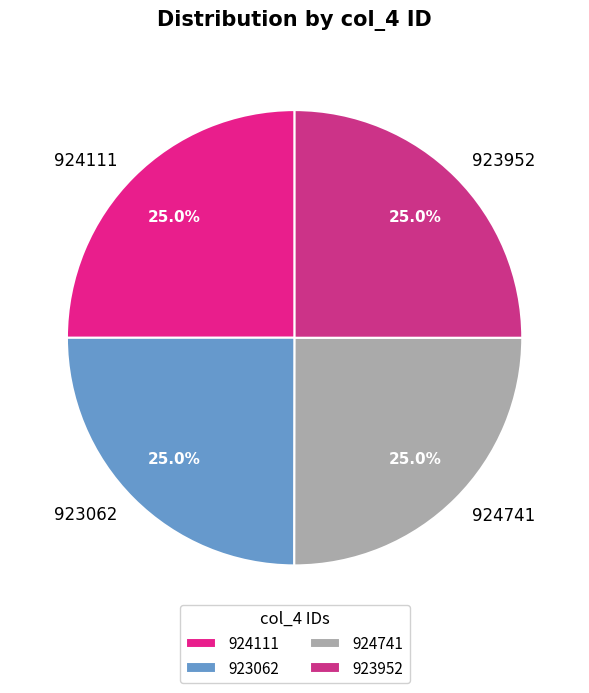

To the nearest percent, what is the average slice percentage?

25%